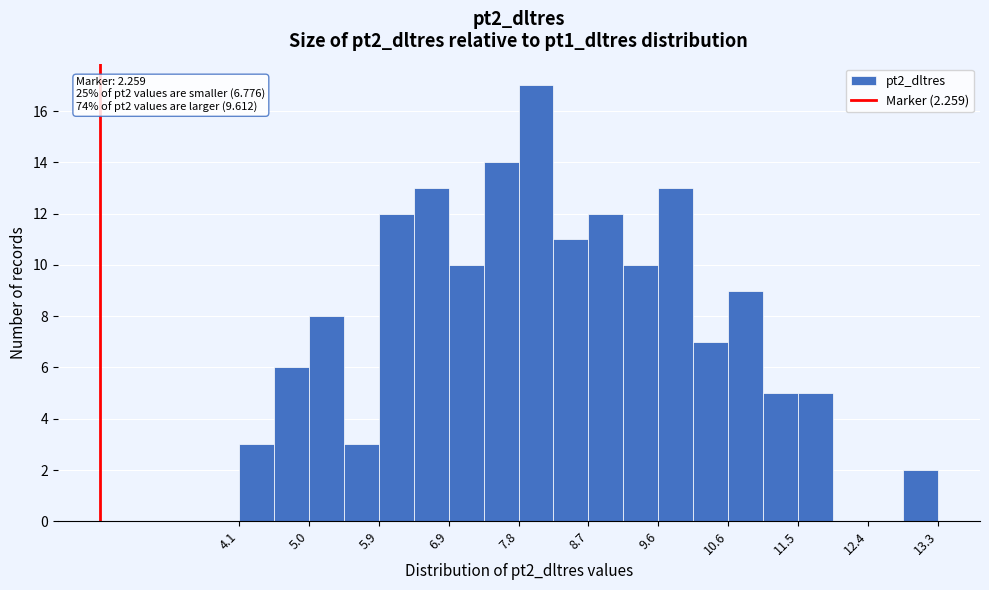

Which range on the x-axis has the tallest bar?

7.8 to 8.3